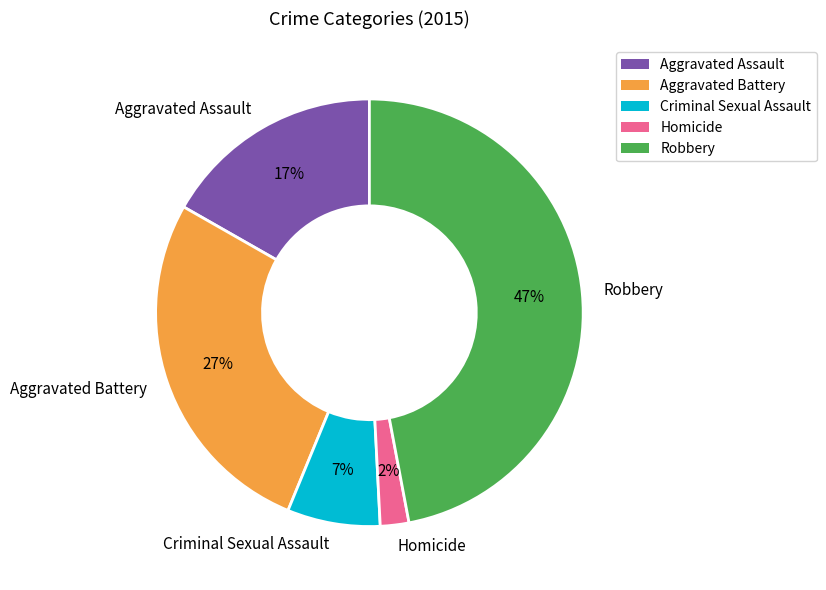

To the nearest percent, what portion does Robbery represent?

47%